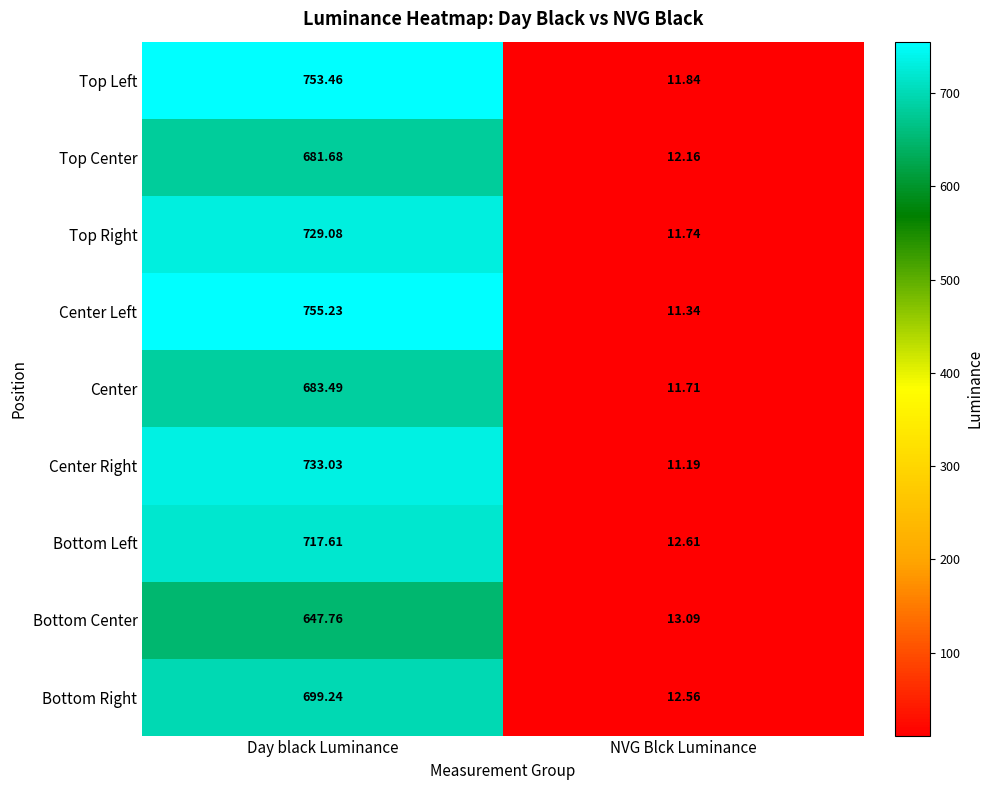

Which series has the largest range (max minus min)?

Center Left